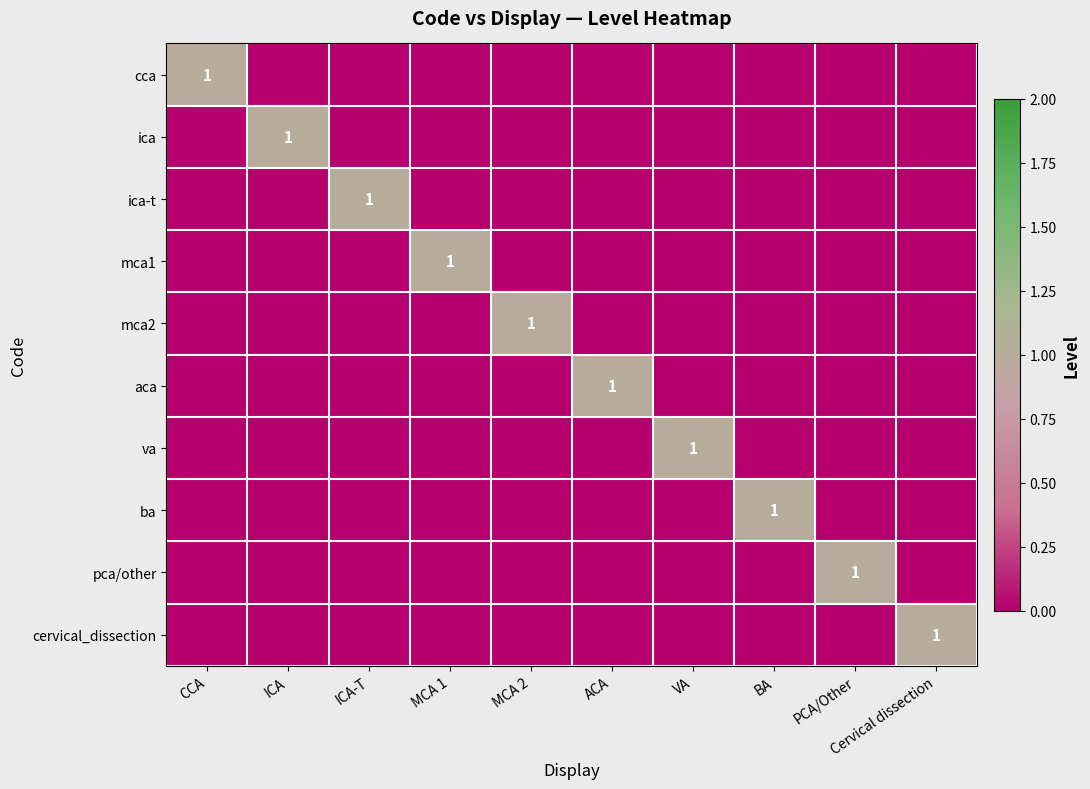

The ica-t series shows 1 at ICA-T. True or false?

True